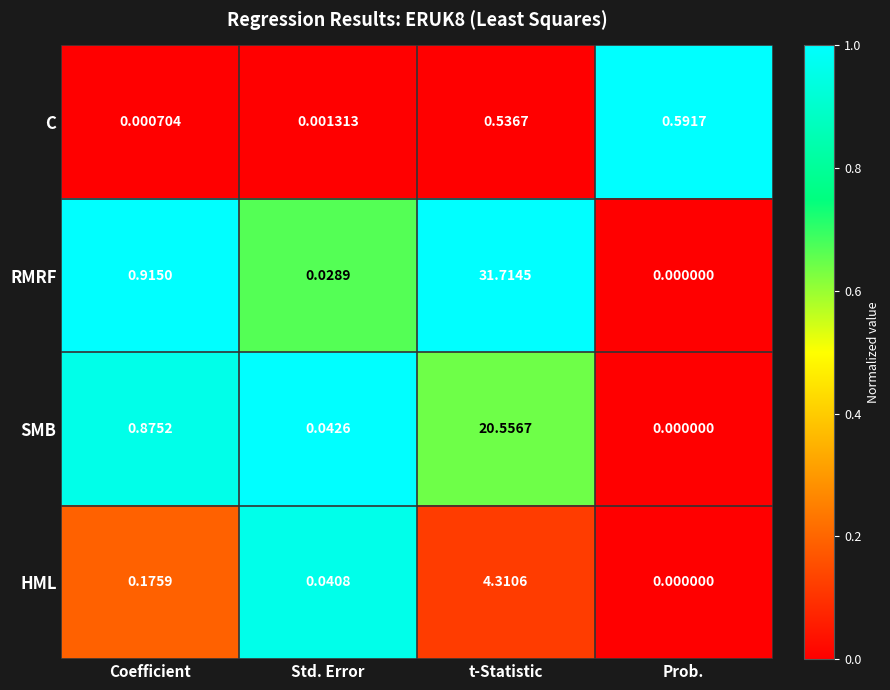

What is the total value across all series at Coefficient?

2.0